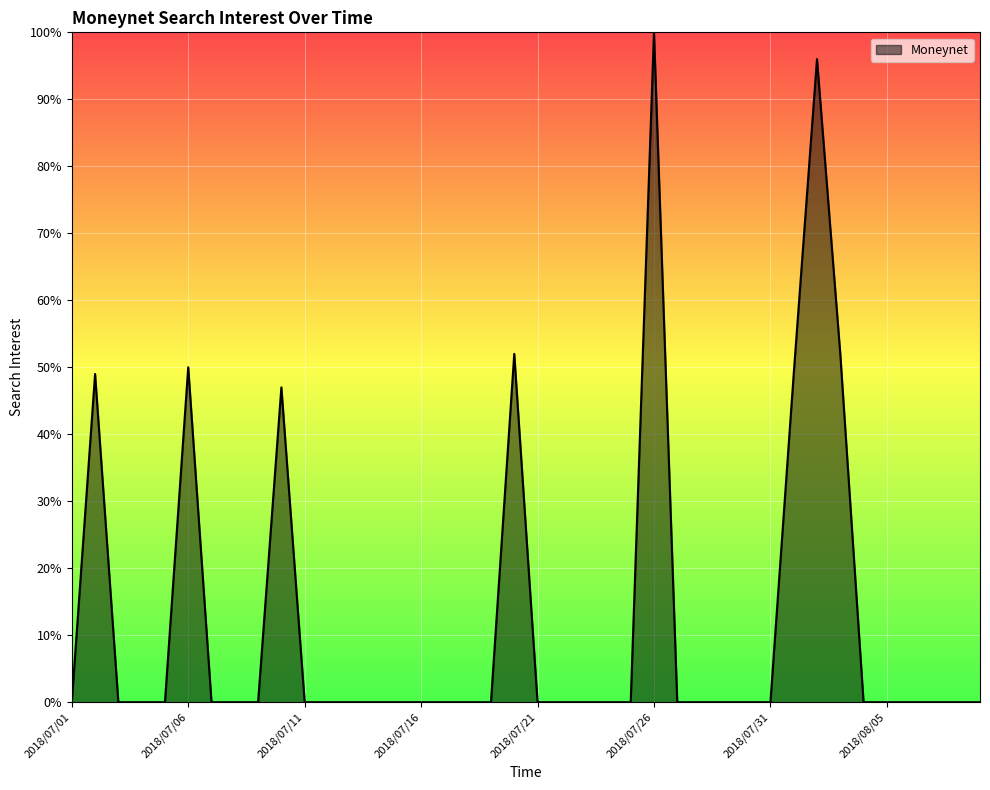

What is the maximum value shown in the chart?

100